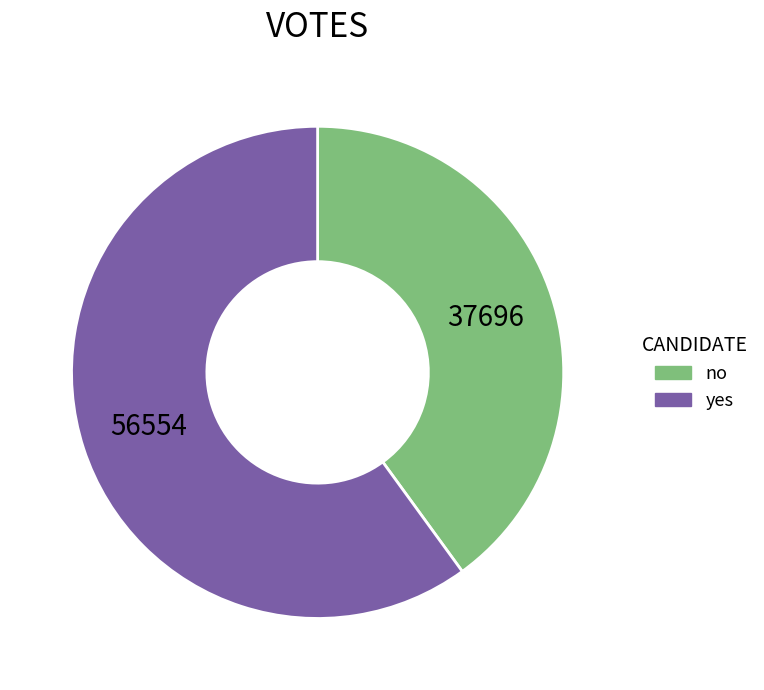

The yes slice represents 74% of the pie. True or false?

False